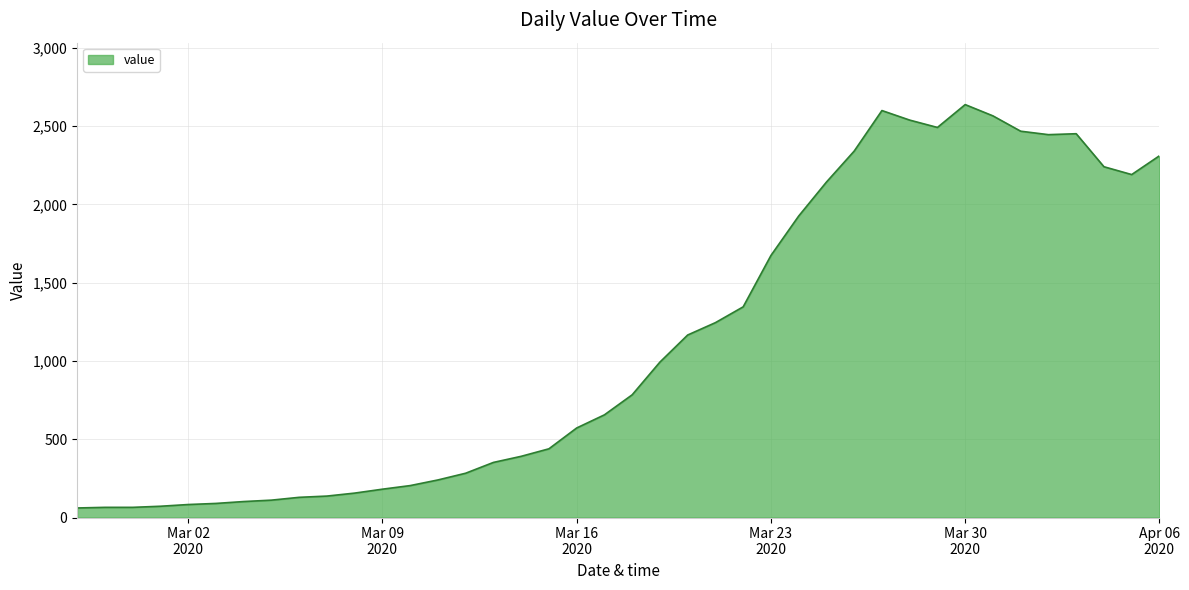

How many lines are shown in the chart?

1